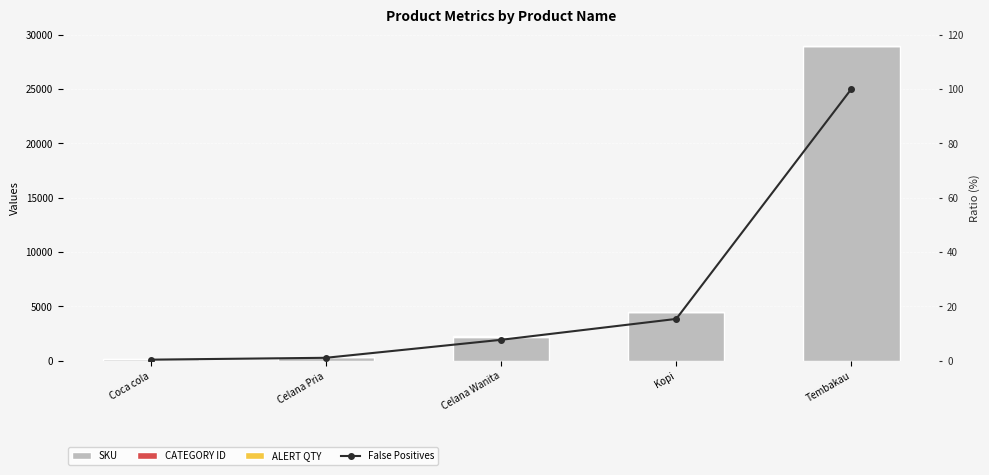

What are all the series names shown in the legend?

SKU, CATEGORY ID, ALERT QTY, False Positives